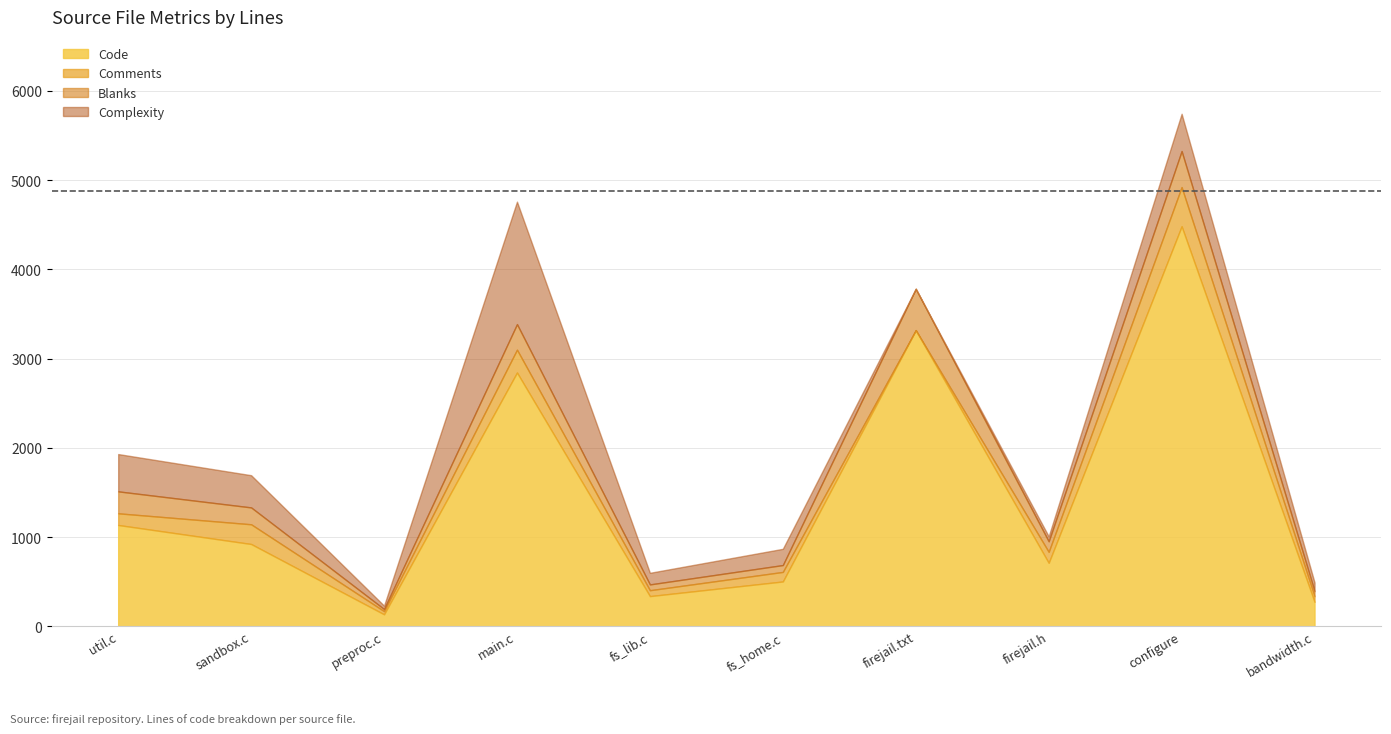

Reading left to right, transcribe all the data shown in this chart.

Code: util.c=1135	sandbox.c=922	preproc.c=134	main.c=2844	fs_lib.c=338	fs_home.c=502	firejail.txt=3319	firejail.h=711	configure=4483	bandwidth.c=274
Comments: util.c=131	sandbox.c=221	preproc.c=35	main.c=256	fs_lib.c=66	fs_home.c=107	firejail.txt=0	firejail.h=123	configure=439	bandwidth.c=63
Blanks: util.c=246	sandbox.c=189	preproc.c=24	main.c=286	fs_lib.c=65	fs_home.c=77	firejail.txt=464	firejail.h=118	configure=404	bandwidth.c=57
Complexity: util.c=418	sandbox.c=361	preproc.c=38	main.c=1373	fs_lib.c=130	fs_home.c=182	firejail.txt=0	firejail.h=56	configure=418	bandwidth.c=97